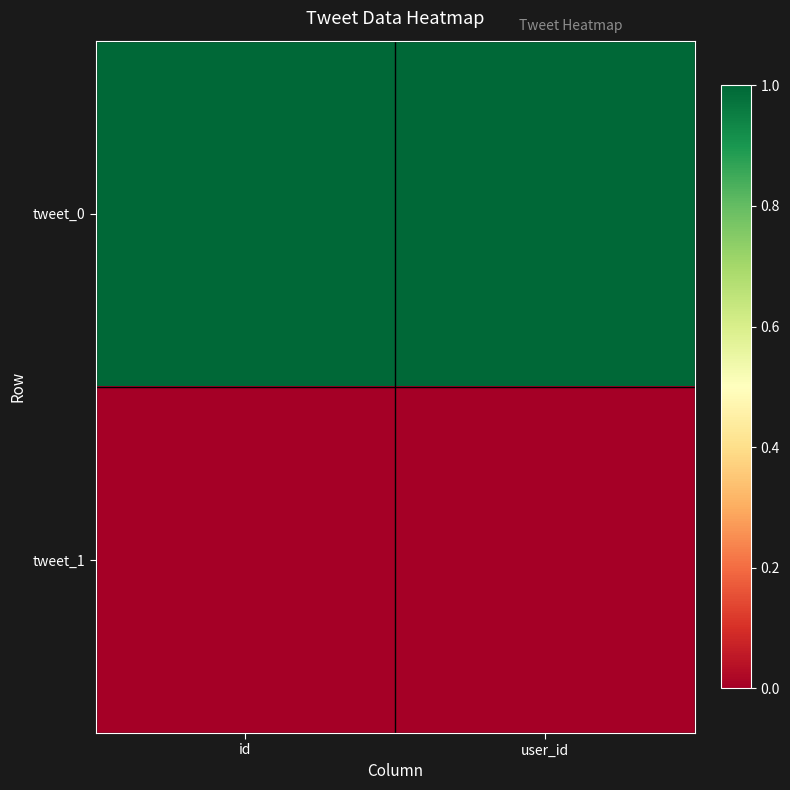

Rank the series at user_id from highest to lowest value.

tweet_0, tweet_1